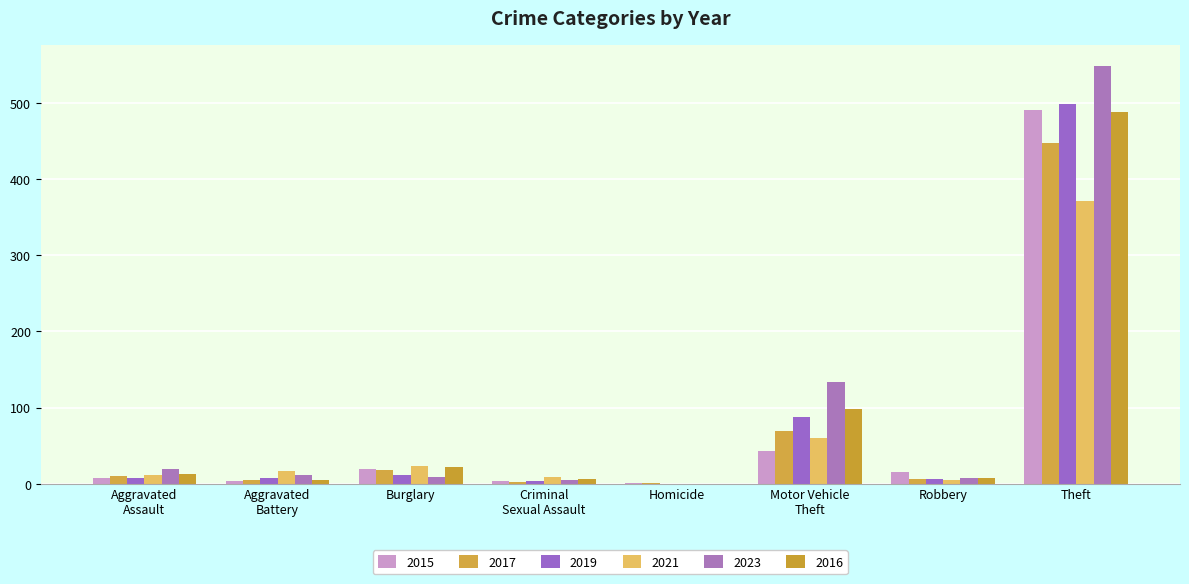

The 2023 series shows 7 at Robbery. True or false?

True